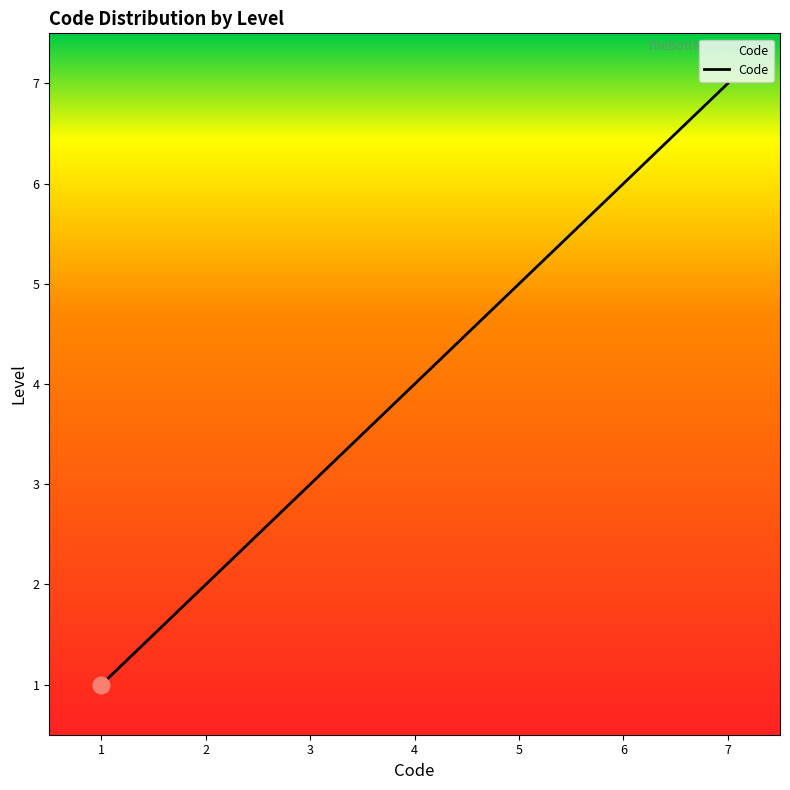

What is the difference between the second highest and second lowest values?

4